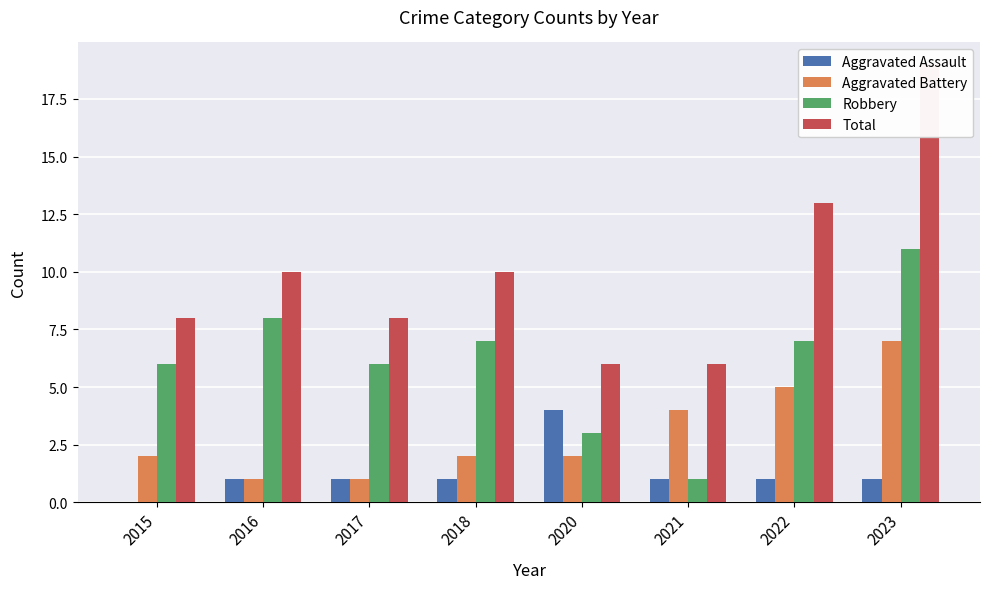

Which series changed the most between 2015 and 2018?

Total